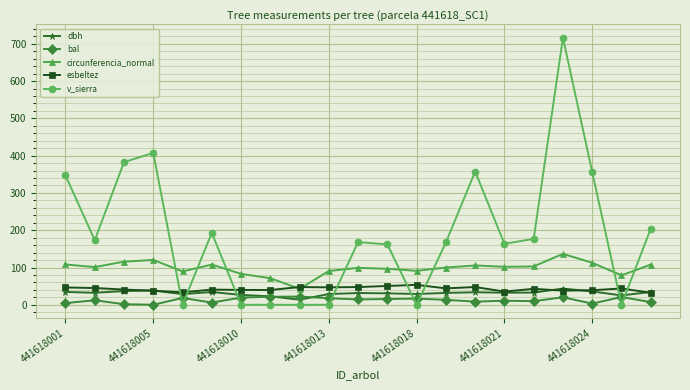

Which series has the largest range (max minus min)?

v_sierra